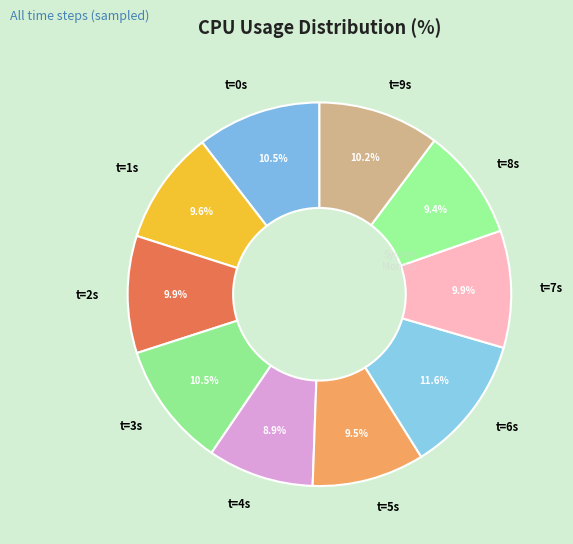

Combined, do t=1s and t=7s account for over 50%?

No